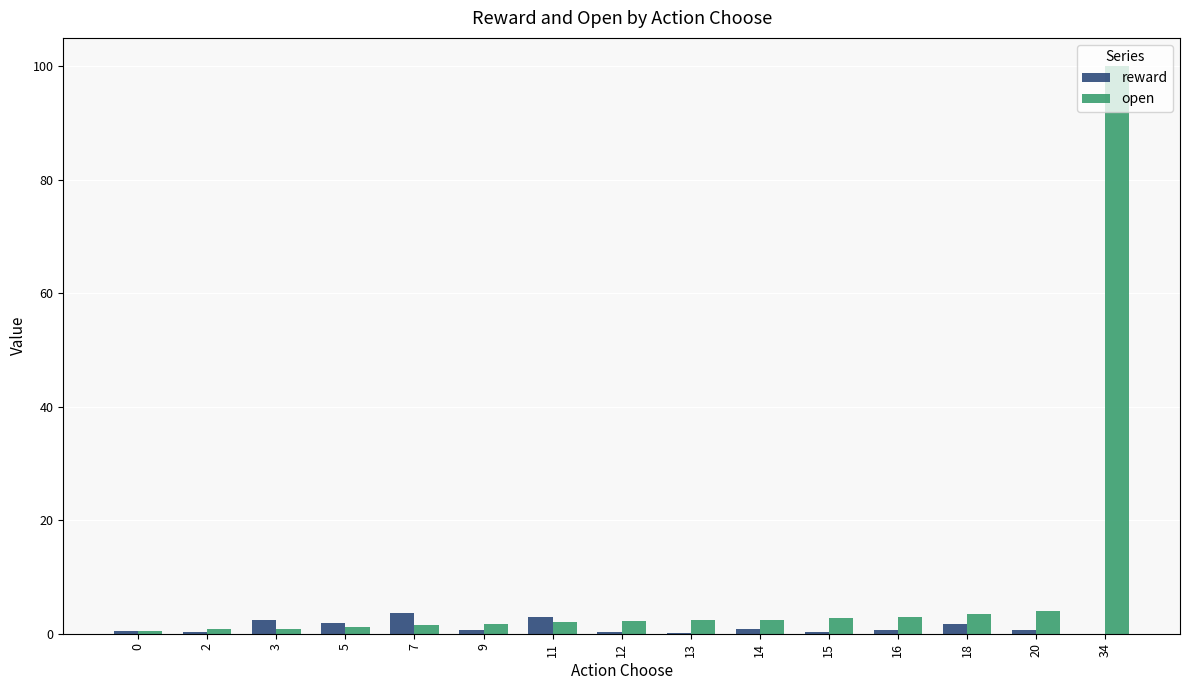

At which category is the sum across all series the highest?

34